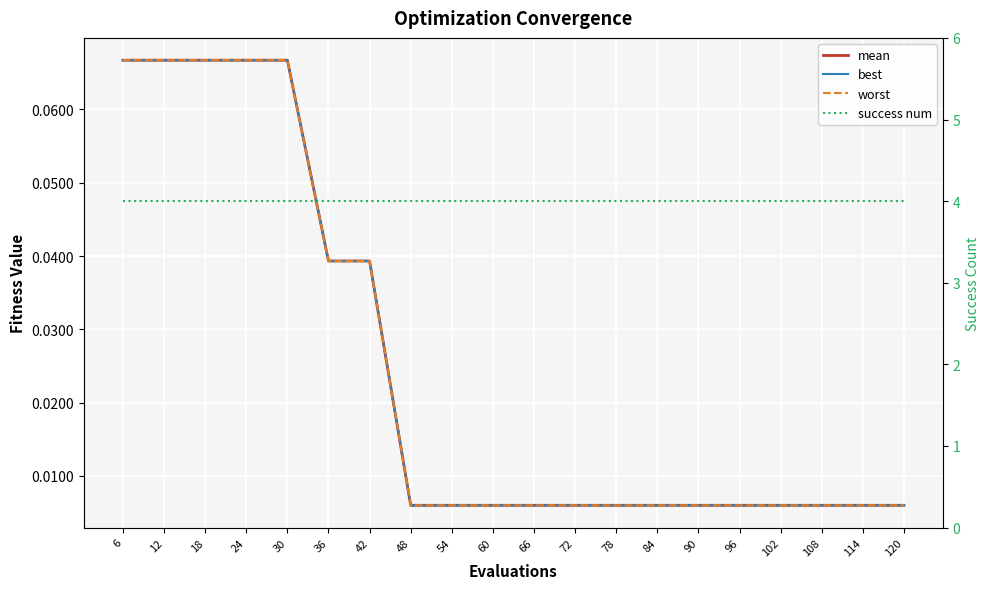

True or false: worst and success num intersect in this chart.

False